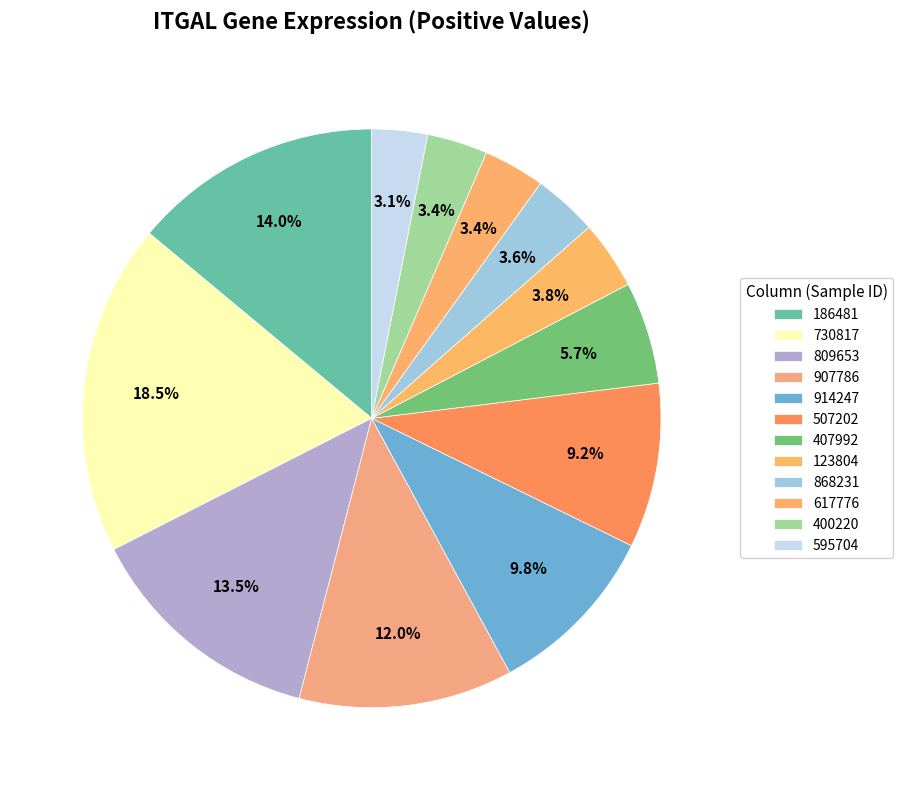

What percentage is the 186481 slice, to the nearest percent?

14%